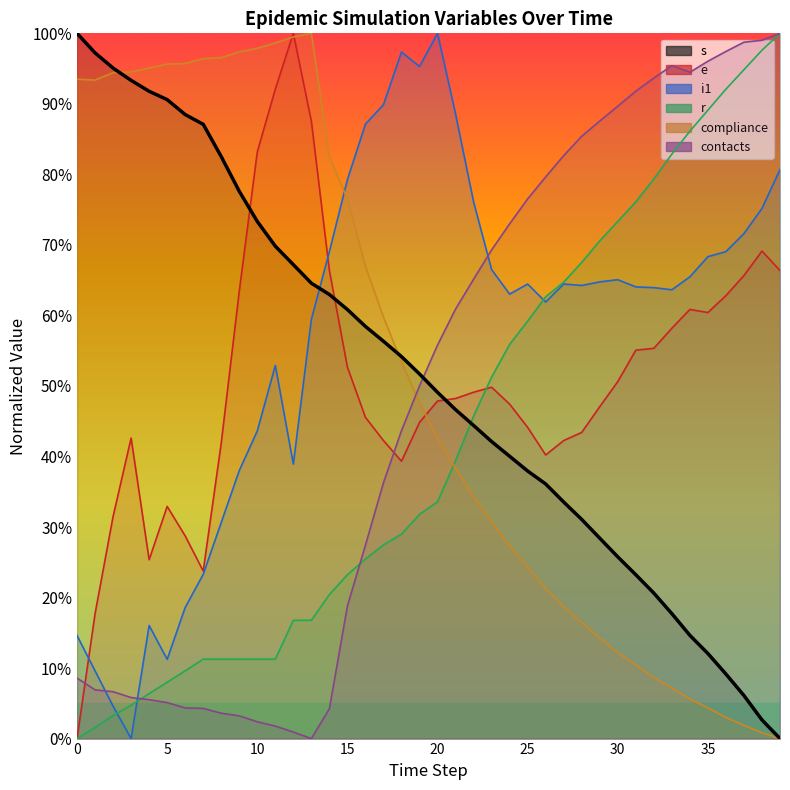

The value of contacts at 5 is 5.1. True or false?

True